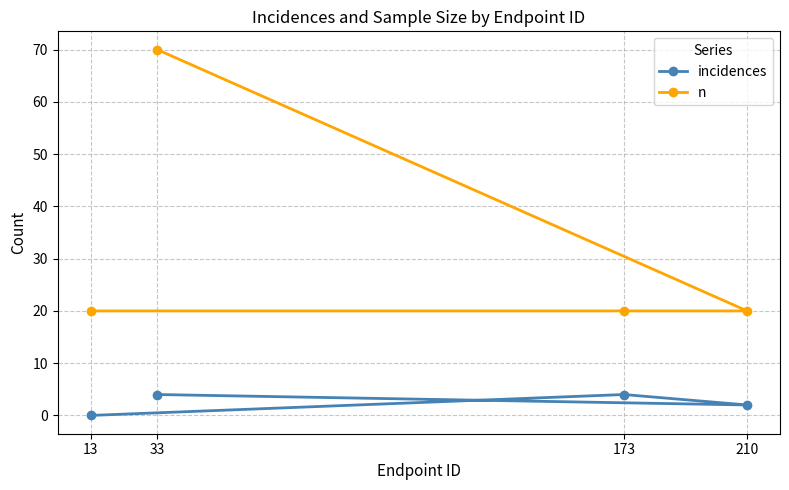

Which series has the largest total across all categories?

n